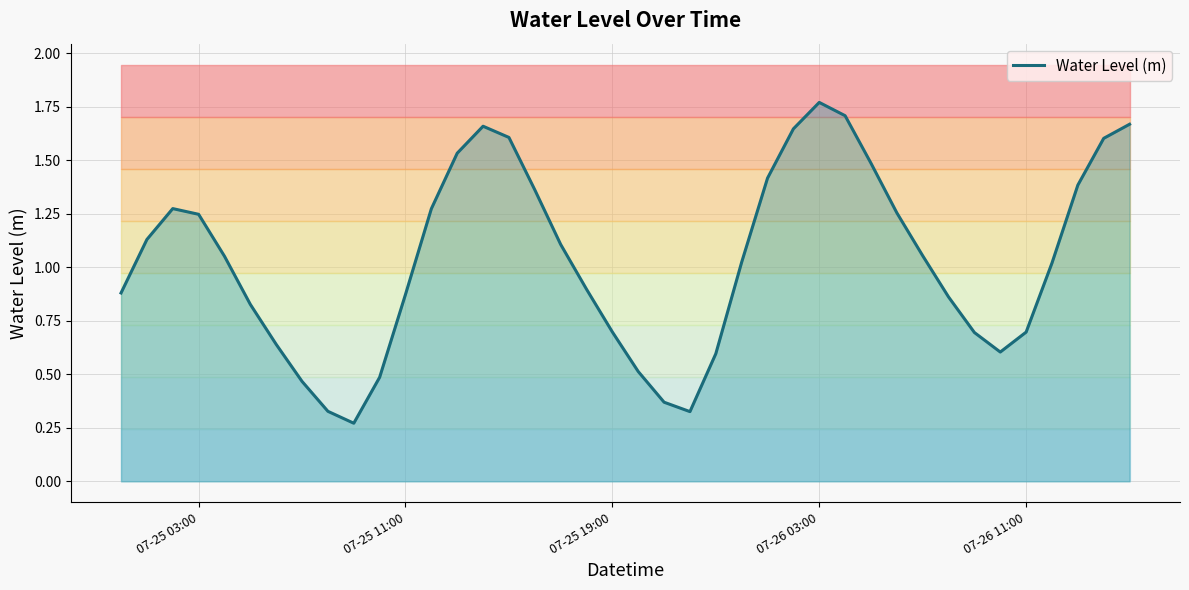

How many distinct data groups are displayed?

1